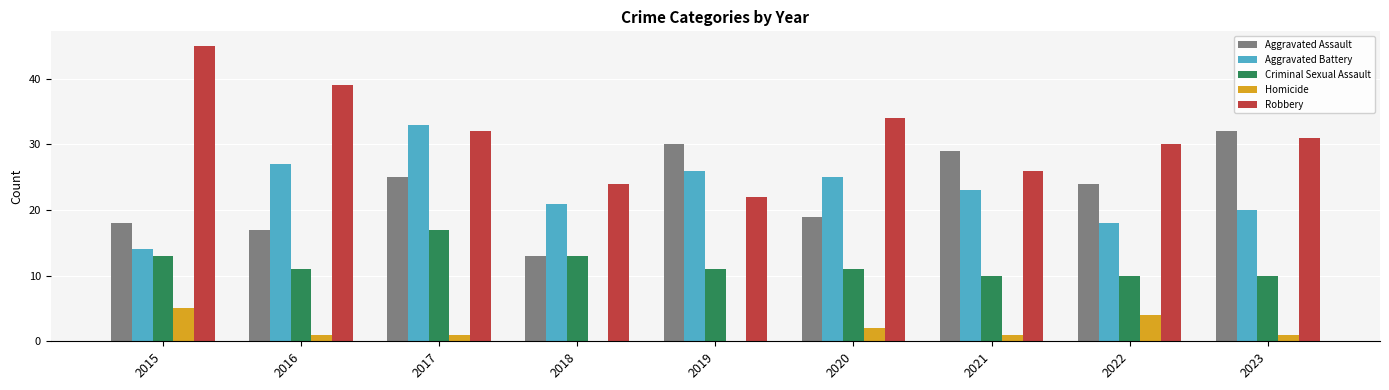

What is the sum of all Aggravated Battery values?

207